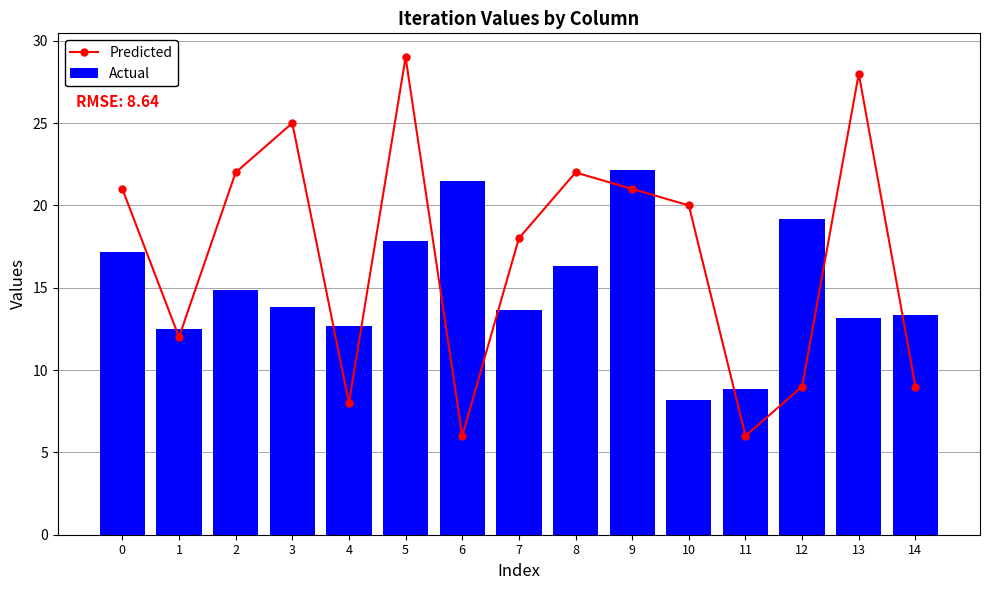

Is it true that Predicted equals 8.9 at 2?

False